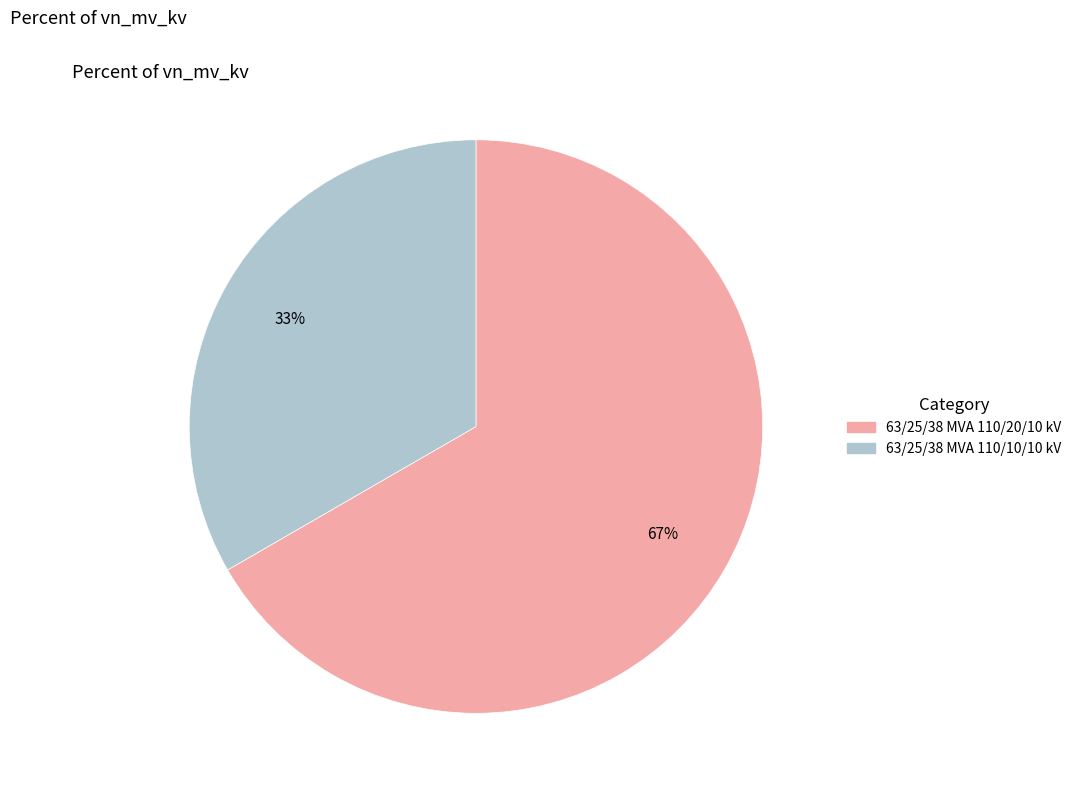

What is the majority slice?

63/25/38 MVA 110/20/10 kV